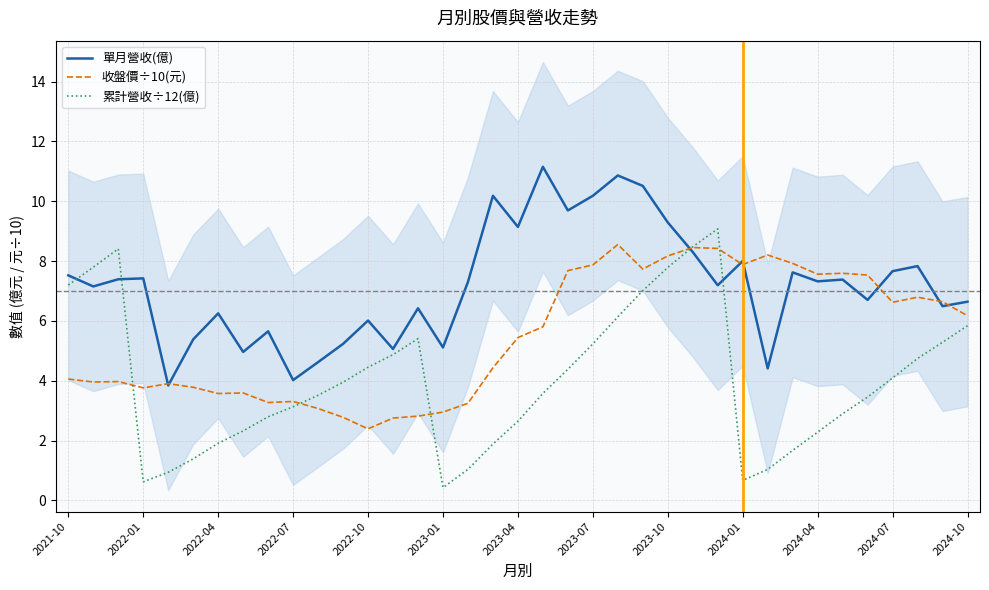

The value of 累計營收÷12(億) at 2022-10 is 4.4. True or false?

True